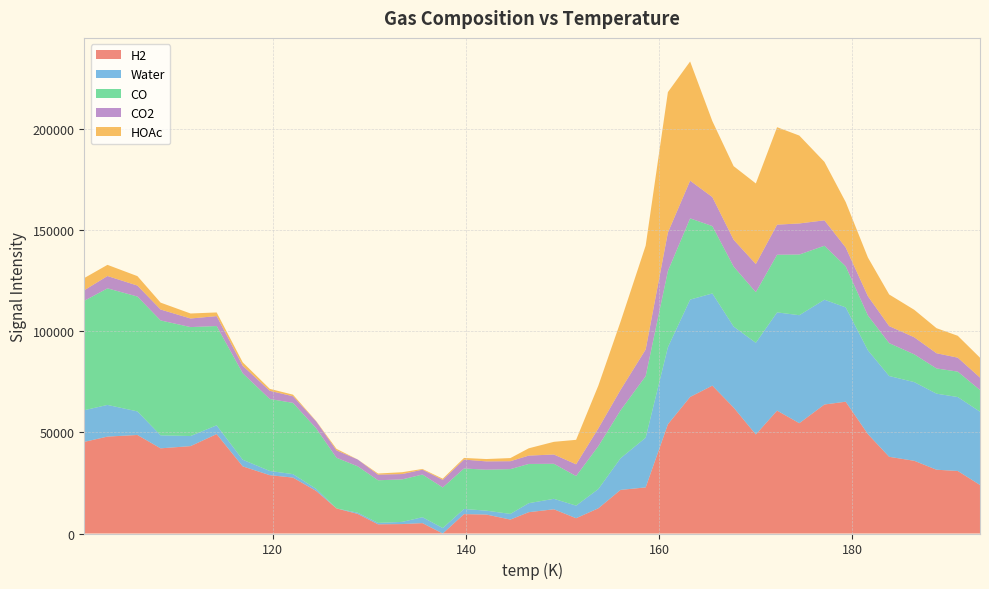

Reading right to left, transcribe all the data shown in this chart.

H2: 23984.8	30891.7	31511.4	35918.3	37887.0	49106.7	65113.6	63733.3	54502.0	60708.9	48928.5	62235.5	73055.1	67462.1	53969.0	22775.9	21544.6	12451.5	7558.5	11965.4	10534.1	6892.0	9373.4	9580.3	0.0	5132.4	4664.8	4546.3	9678.7	12398.3	21030.7	27624.9	28819.1	33162.3	49118.3	43174.2	42079.2	48673.4	47878.4	45272.6
Water: 36197.1	36520.0	37573.5	38876.4	39917.0	41410.5	46603.4	51767.0	53347.5	48530.4	45284.0	40006.8	45540.4	48093.2	38066.0	24578.9	15629.5	9502.3	6215.1	5168.0	4448.5	2794.4	1915.7	2548.5	2712.1	2926.4	1070.8	702.1	596.4	0.0	1044.3	1706.4	2078.5	3277.6	4327.4	4987.3	6414.1	11646.2	15643.1	15635.2
CO: 10709.8	12556.0	12461.5	13717.7	16246.1	17201.6	20297.8	26653.3	29971.7	28467.9	25013.4	29659.6	33285.2	40131.4	37647.6	30413.8	23672.2	21198.4	14614.6	17310.8	19379.2	22122.6	20230.2	19996.4	20042.0	21076.8	20991.6	21059.2	22914.0	25039.6	29894.4	35211.3	35558.2	42718.0	49057.0	53816.1	56767.9	56754.9	57596.7	54053.7
CO2: 6142.9	6902.6	7506.7	8416.5	8413.1	9507.2	9317.0	12571.1	15357.7	14877.5	13911.6	13251.3	14335.4	18615.1	19004.9	13164.6	10111.3	8781.0	5800.7	4590.5	4127.1	3914.3	4115.3	4395.1	3749.2	2407.6	2646.1	2767.1	3375.5	3639.6	3438.1	3273.5	4038.8	3696.8	4899.1	4241.4	5396.3	5411.6	6086.5	5221.9
HOAc: 9816.9	10803.4	12383.6	13570.2	15625.8	19136.0	22422.5	28872.7	43418.3	48144.9	39805.0	36341.6	37521.7	58888.3	69364.8	51281.4	33687.0	21113.6	12090.1	6256.6	3602.3	1543.3	1152.6	809.2	579.3	343.1	906.9	556.2	0.0	750.2	164.0	776.9	959.8	1698.2	1810.2	2472.2	3399.7	4662.6	5520.2	6023.1